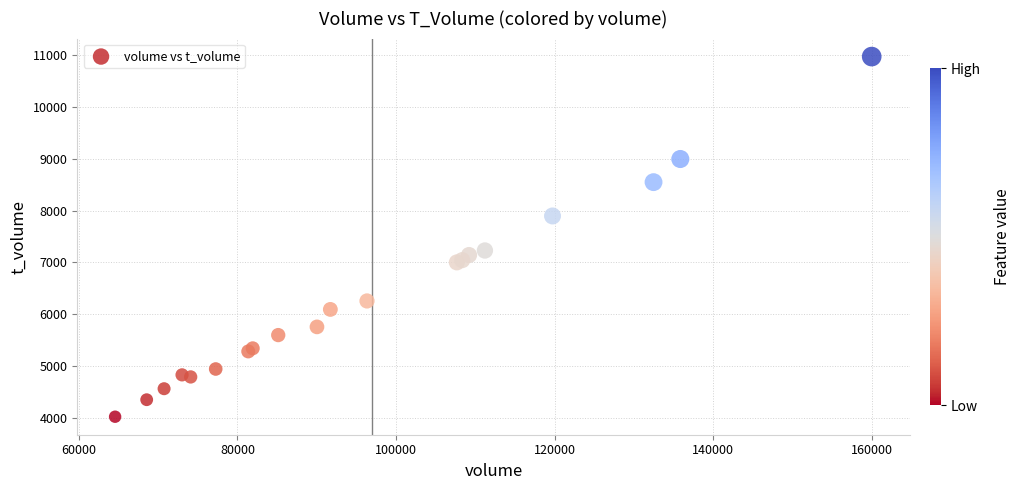

What Y value in the scatter plot is closest to 7496?

7229